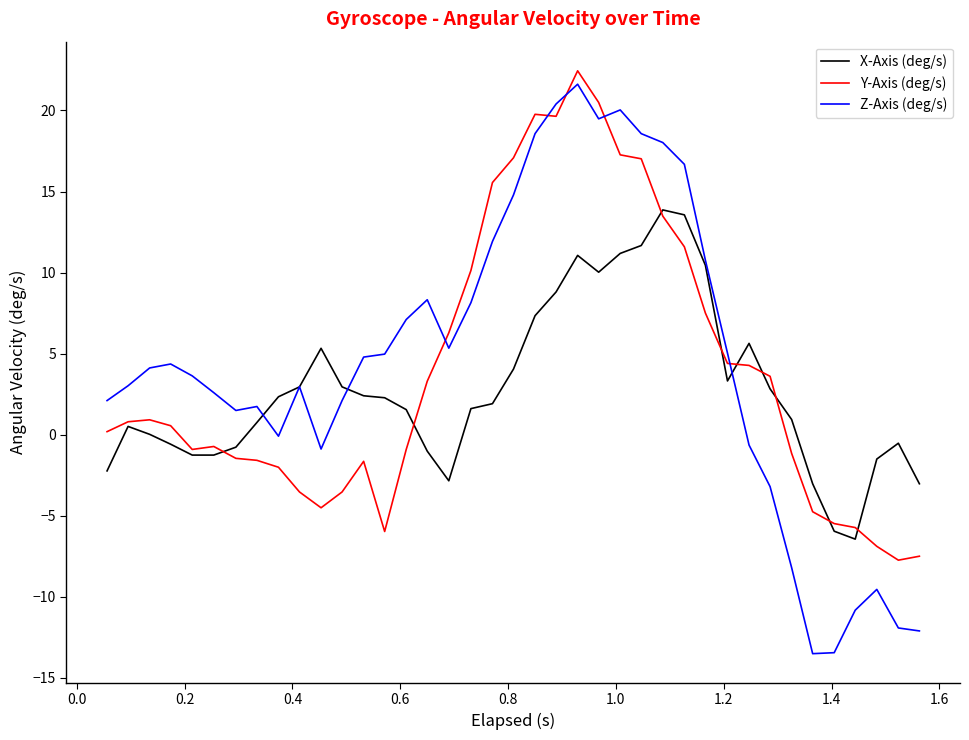

Which series has the largest range (max minus min)?

Z-Axis (deg/s)